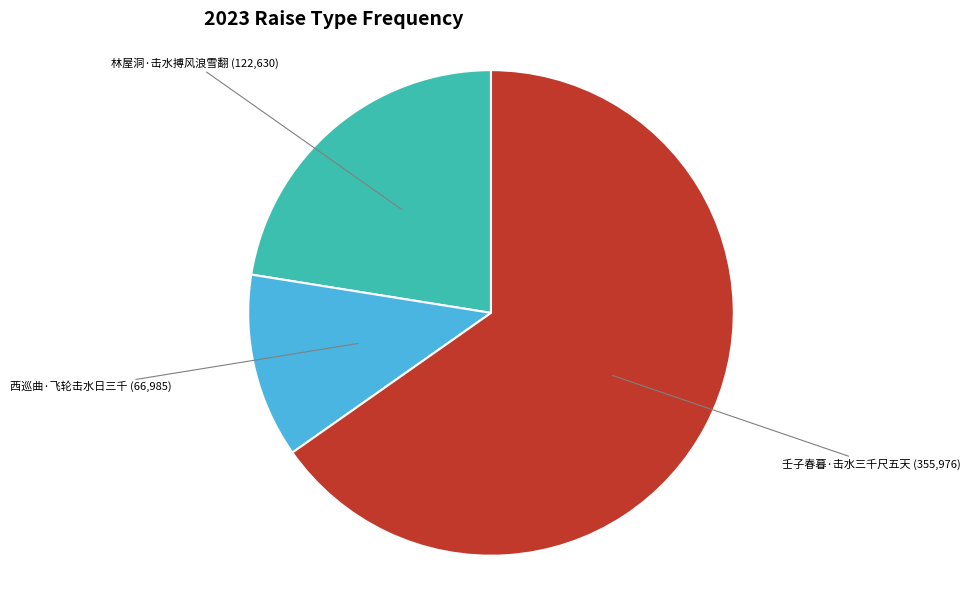

Does any single category account for the majority?

Yes